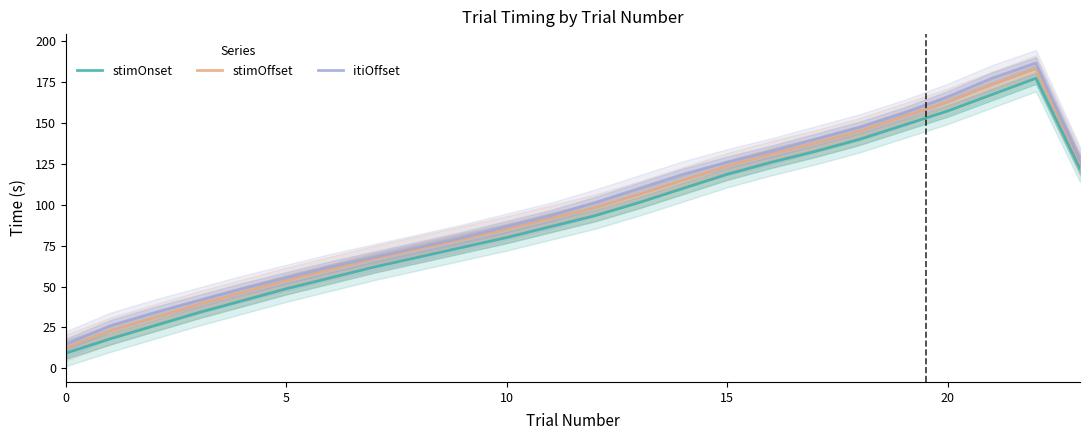

Where is the first local maximum for stimOnset?

22